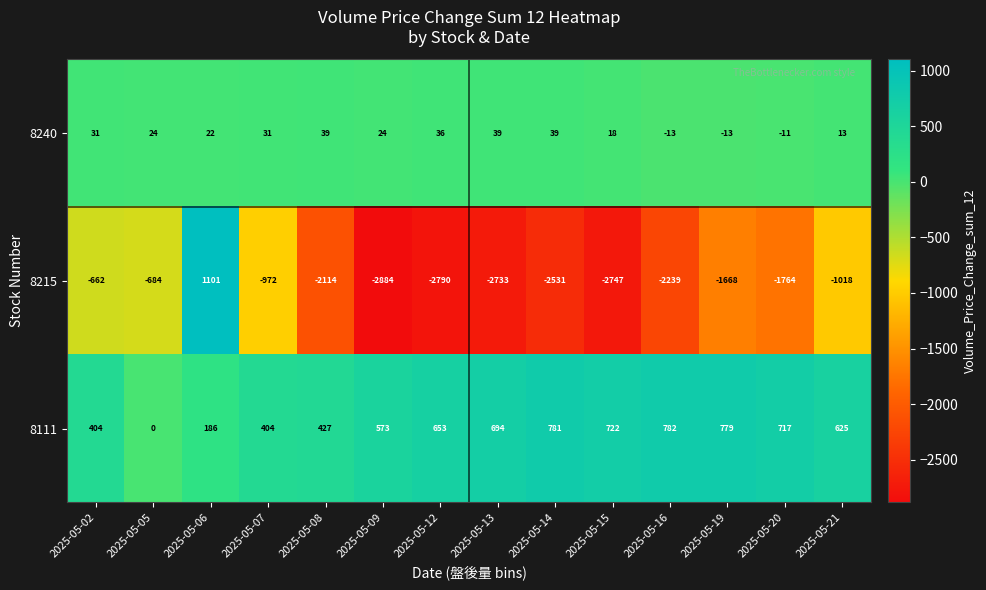

Rank the series by their average value, from highest to lowest.

8111, 8240, 8215